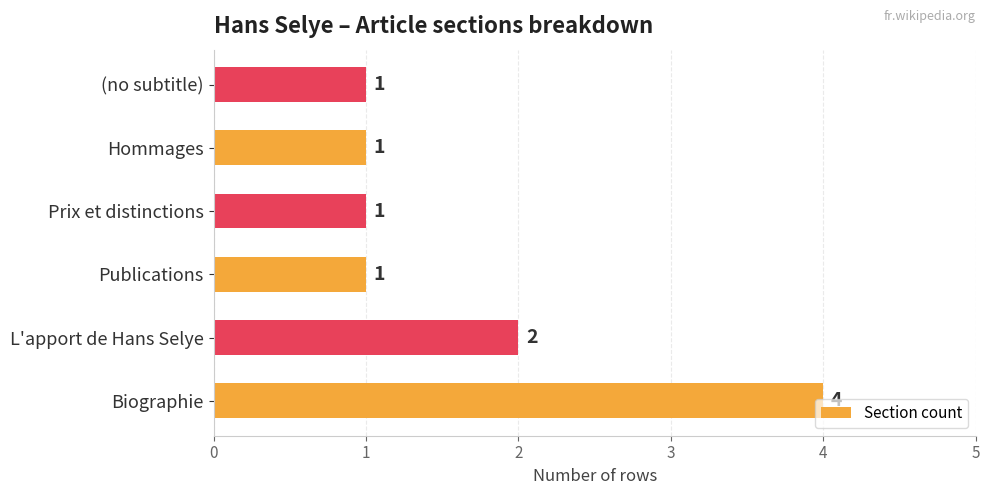

Does the chart contain stacked bars?

No